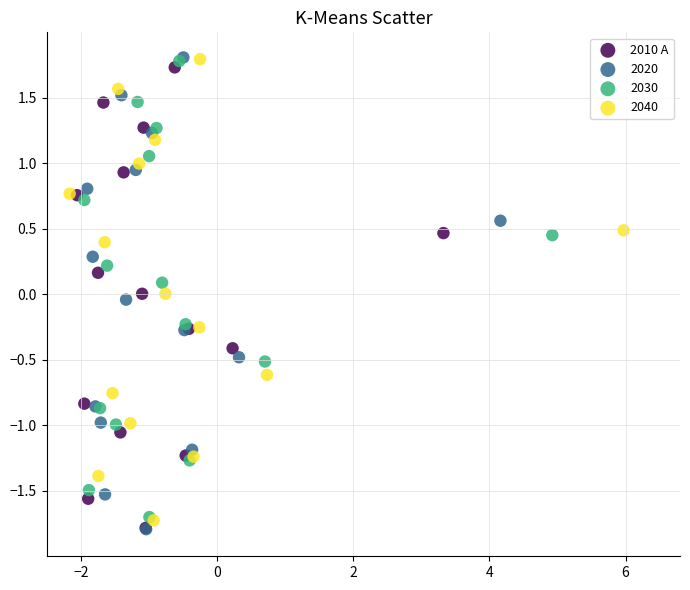

Which series has the largest Y range (max minus min)?

2020